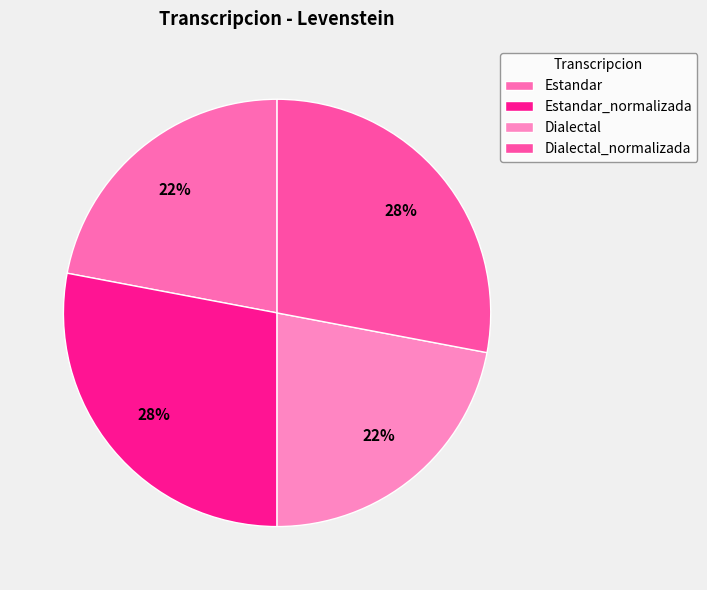

How many slices are in this pie chart?

4